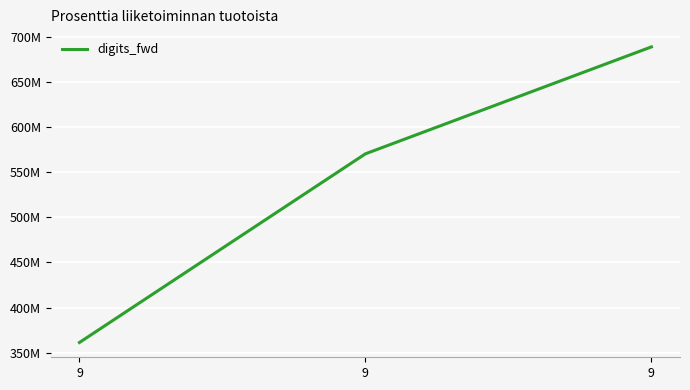

Where is the data nearest to the value 525014549?

9